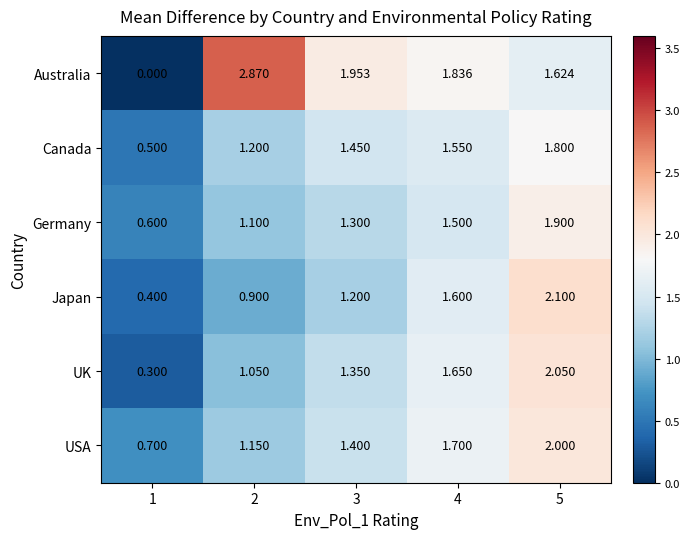

Rank the series by their maximum value, from highest to lowest.

Australia, Japan, UK, USA, Germany, Canada